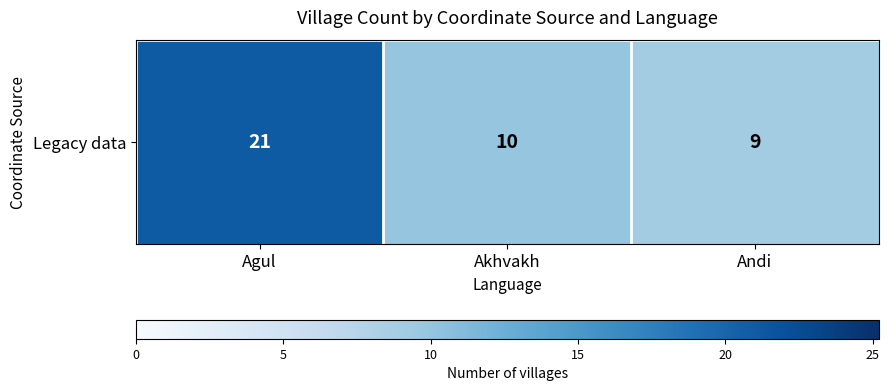

Reading left to right, what are all the values shown in this chart?

Agul=21	Akhvakh=10	Andi=9